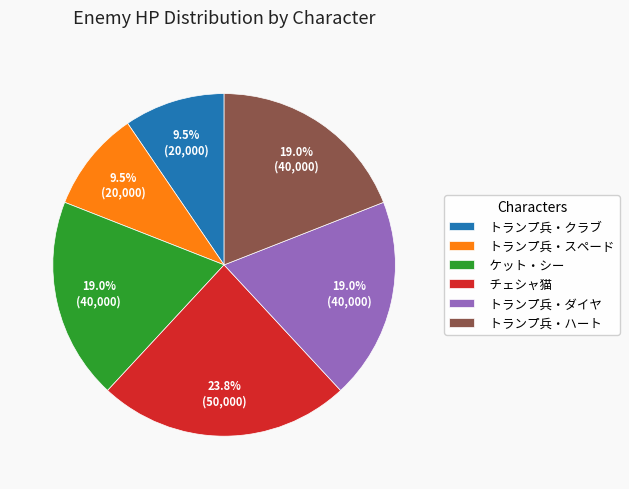

What is the largest slice in the pie chart?

チェシャ猫